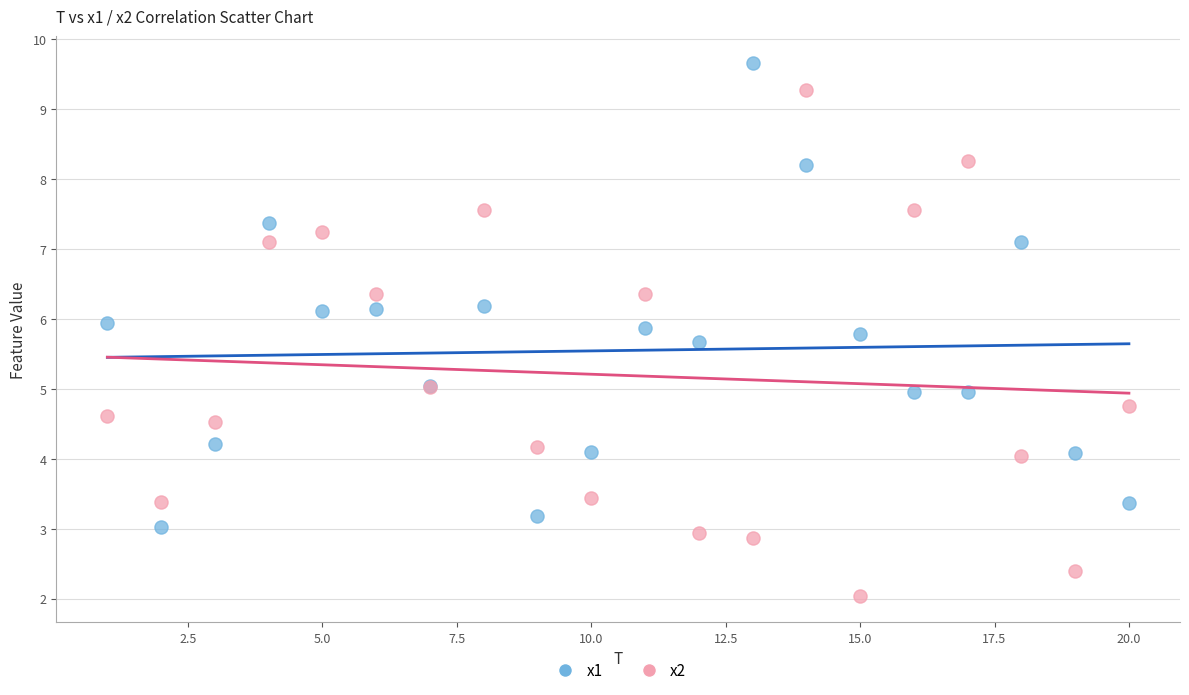

Which series contains the lowest Y value?

x2